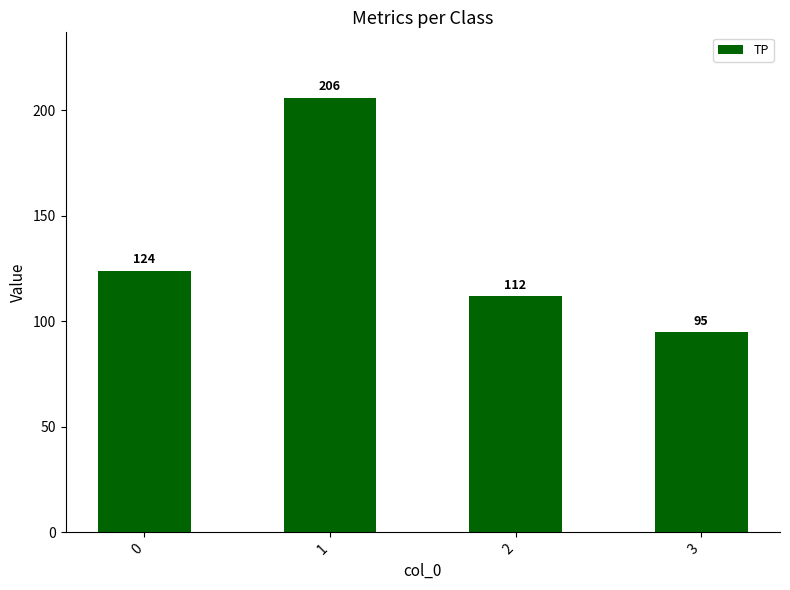

What is the difference between the values at 2 and 1?

94